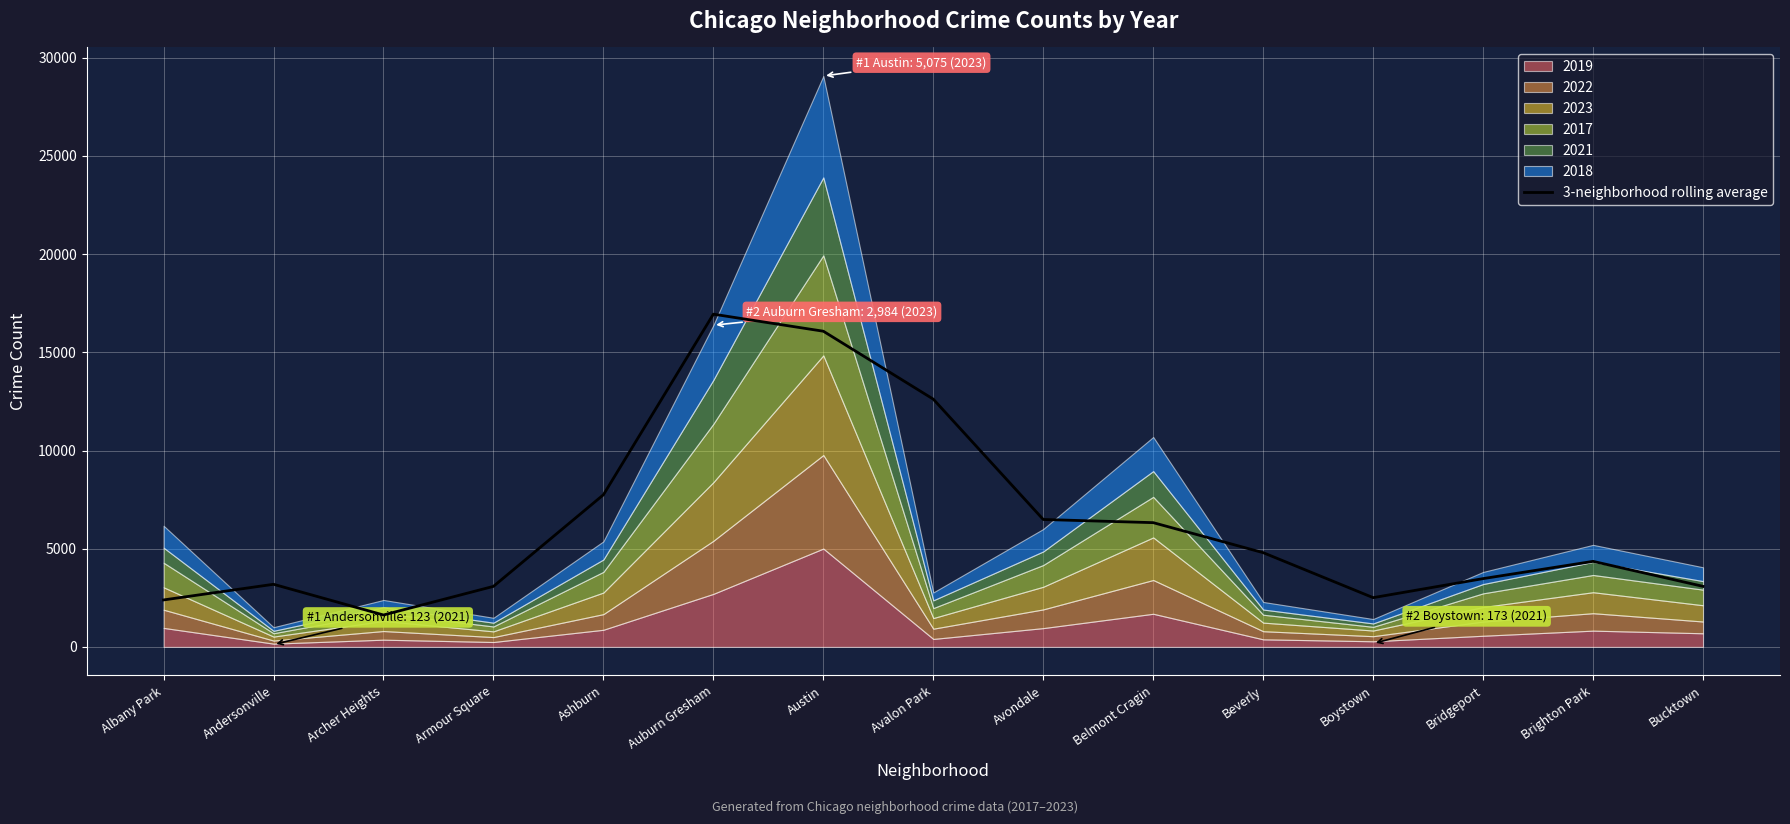

What is the smallest value displayed?

1625.3